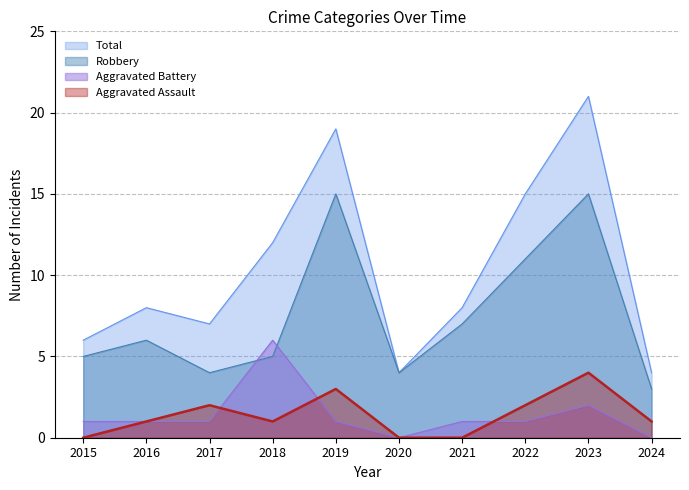

Where is the first local maximum for Total?

2016